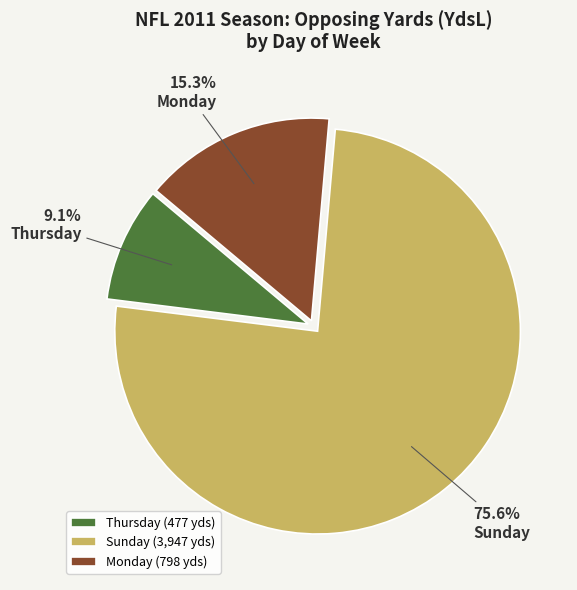

Combined, do Sunday and Thursday account for over 50%?

Yes